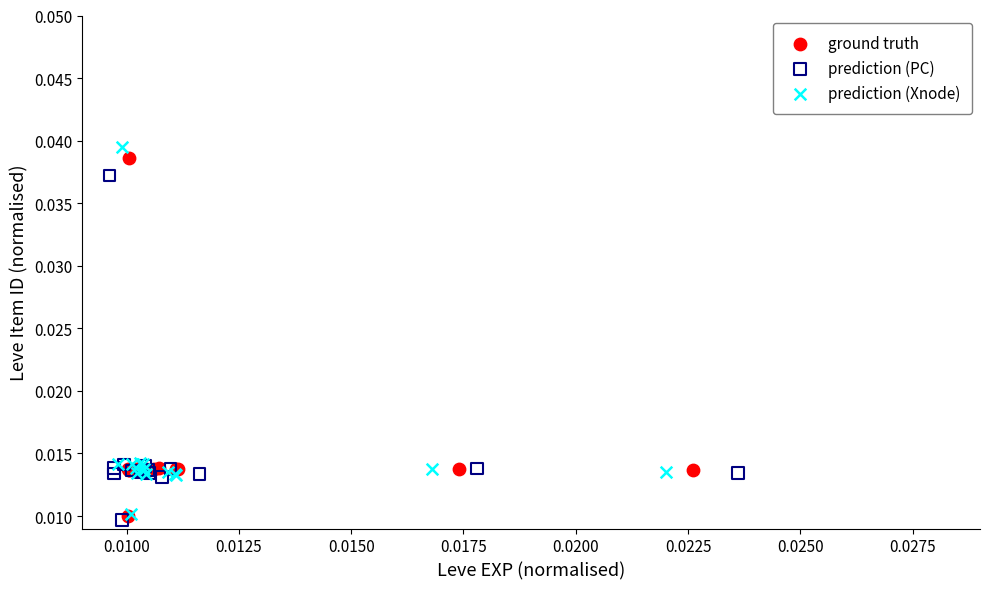

Which series contains the highest Y value?

prediction (Xnode)